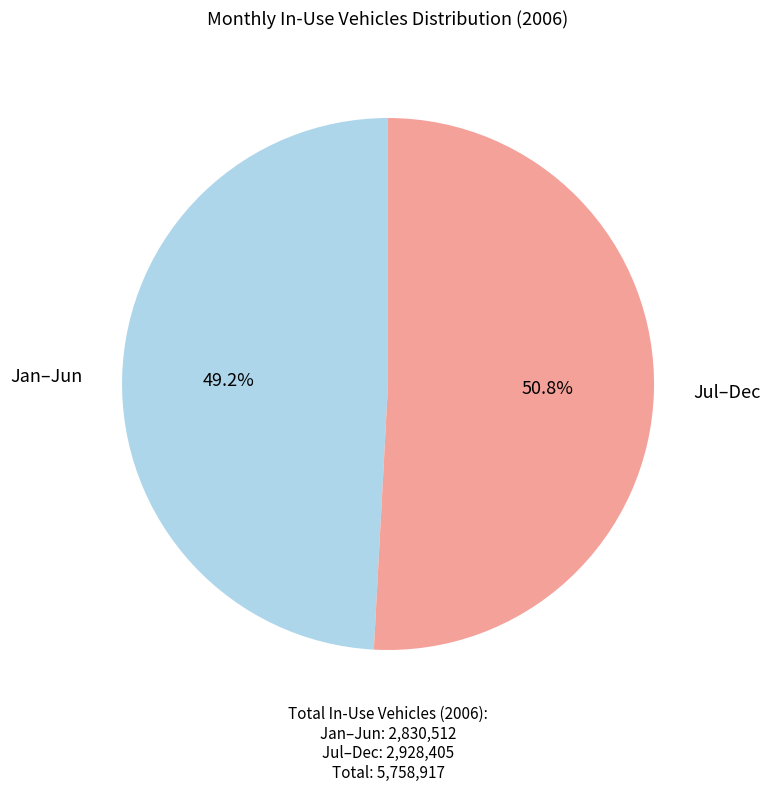

Is there a majority slice in this chart?

Yes